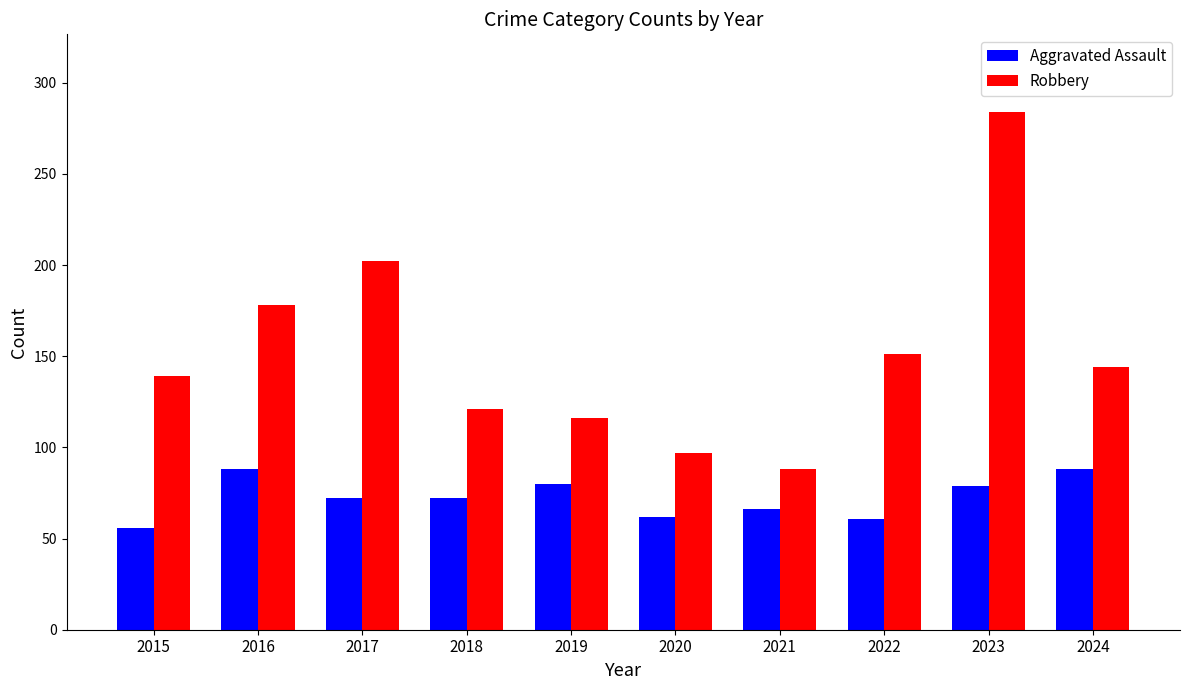

What is the total value across all series at 2015?

195